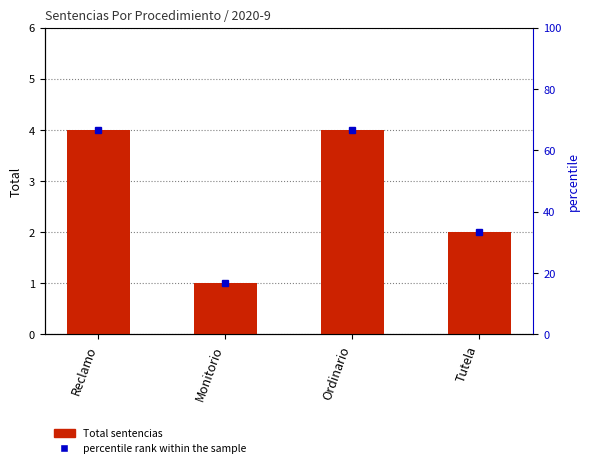

How many categories are shown in the chart?

4